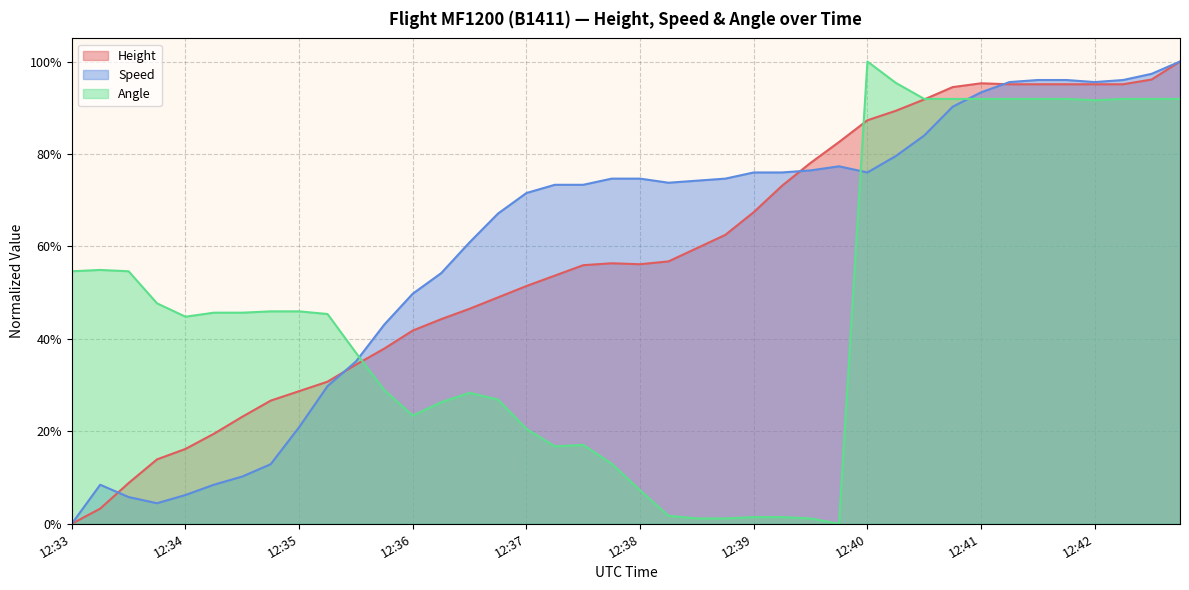

How many series are shown in this chart?

3